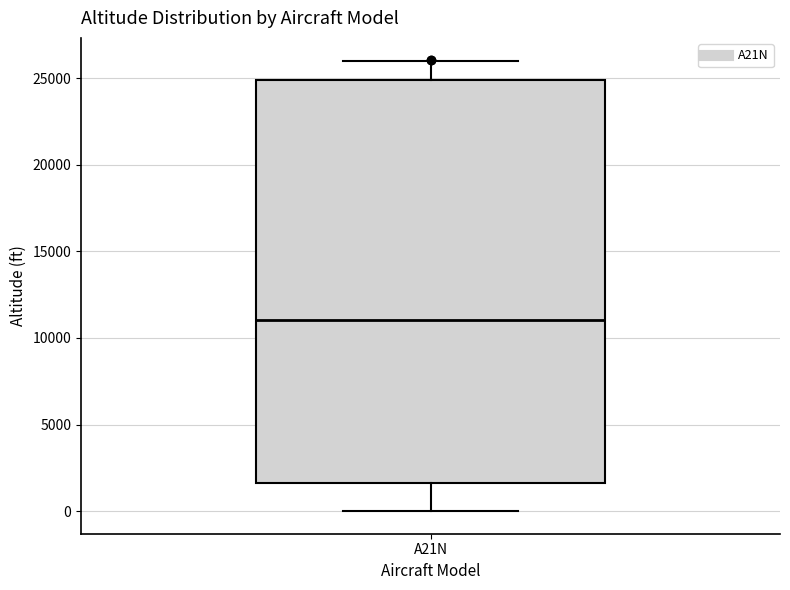

Transcribe this box plot: give where the median line is, the range the box spans, and where the two whiskers end, as read against the y-axis. The values are not printed on the chart, so give them approximately, as read against the axis.

median 11000, box 1500 to 25000, whiskers 0 to 26000